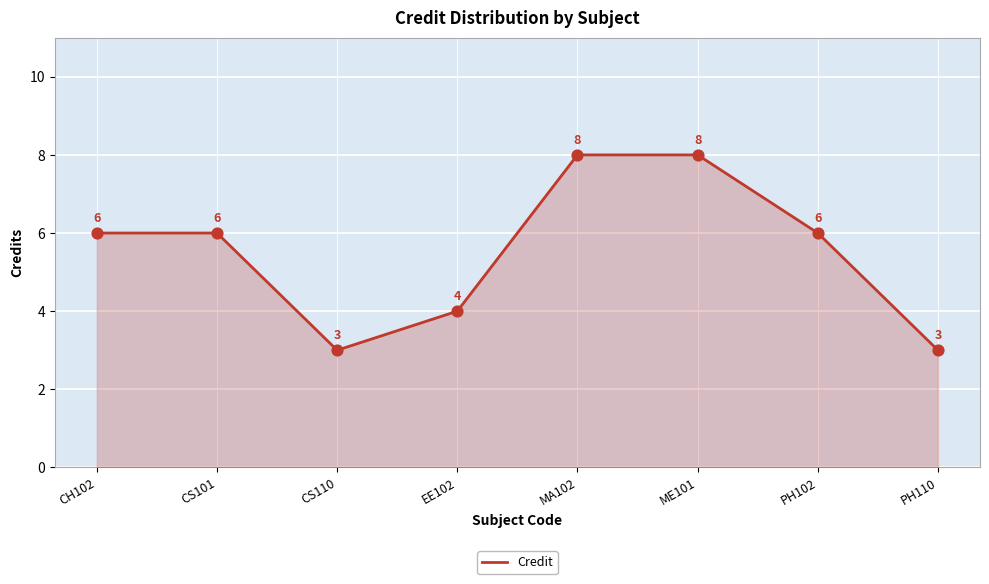

What is the change in value from CS101 to CS110?

-3